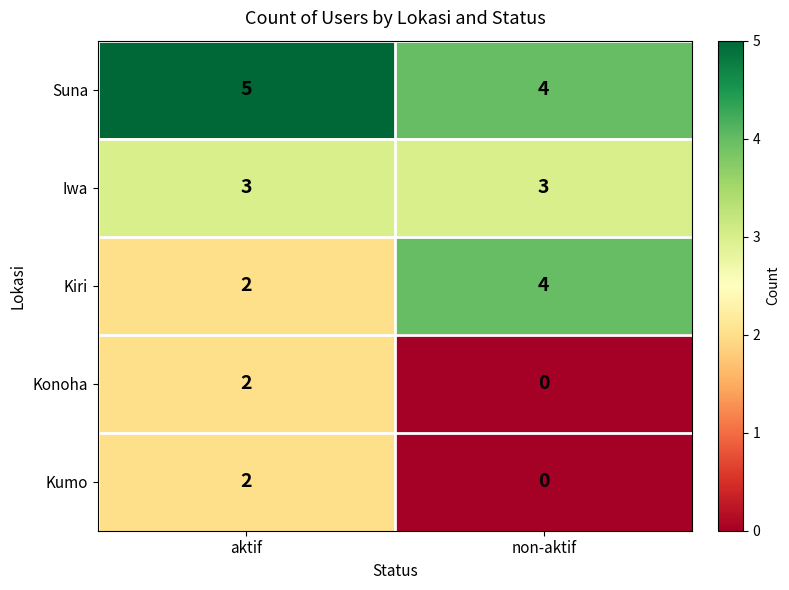

Rank the categories by Kiri value from lowest to highest.

aktif, non-aktif